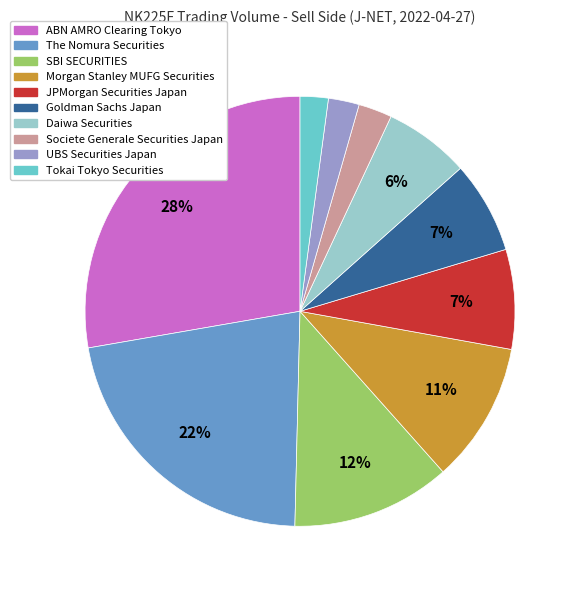

What percentage is the SBI SECURITIES slice, to the nearest percent?

12%